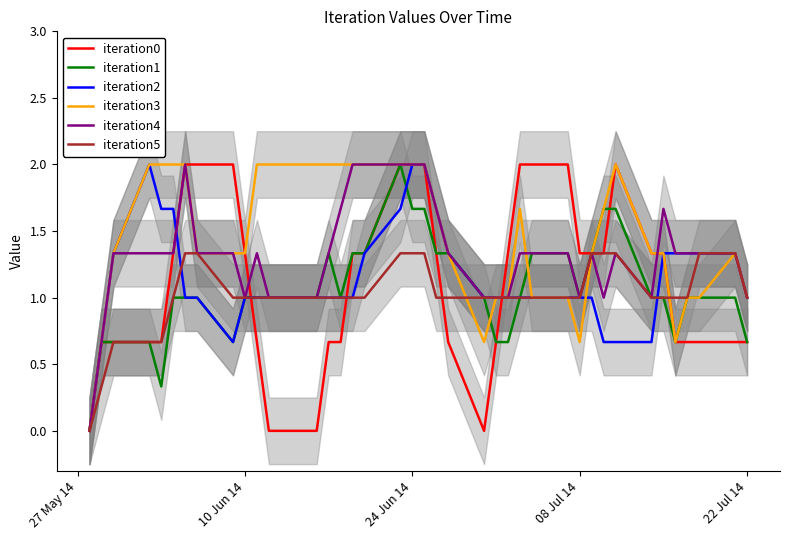

What is the difference between the maximum and minimum values in the iteration2 series?

2.0